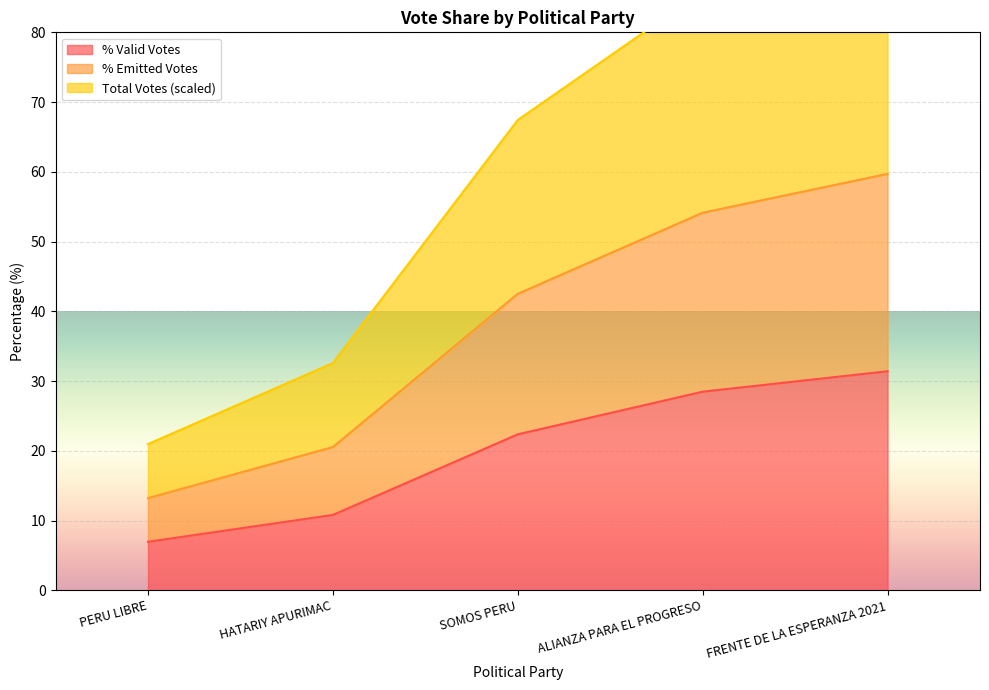

How many values in the POR_EMITIDOS series exceed 42?

3